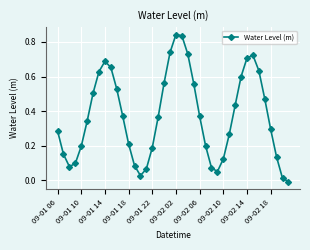

How many points are higher than both their immediate neighbors (excluding endpoints)?

3